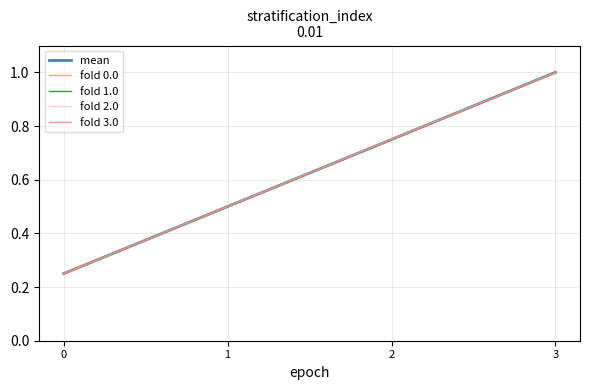

What is the value of the fold 3.0 point at the 1st from the left?

0.3